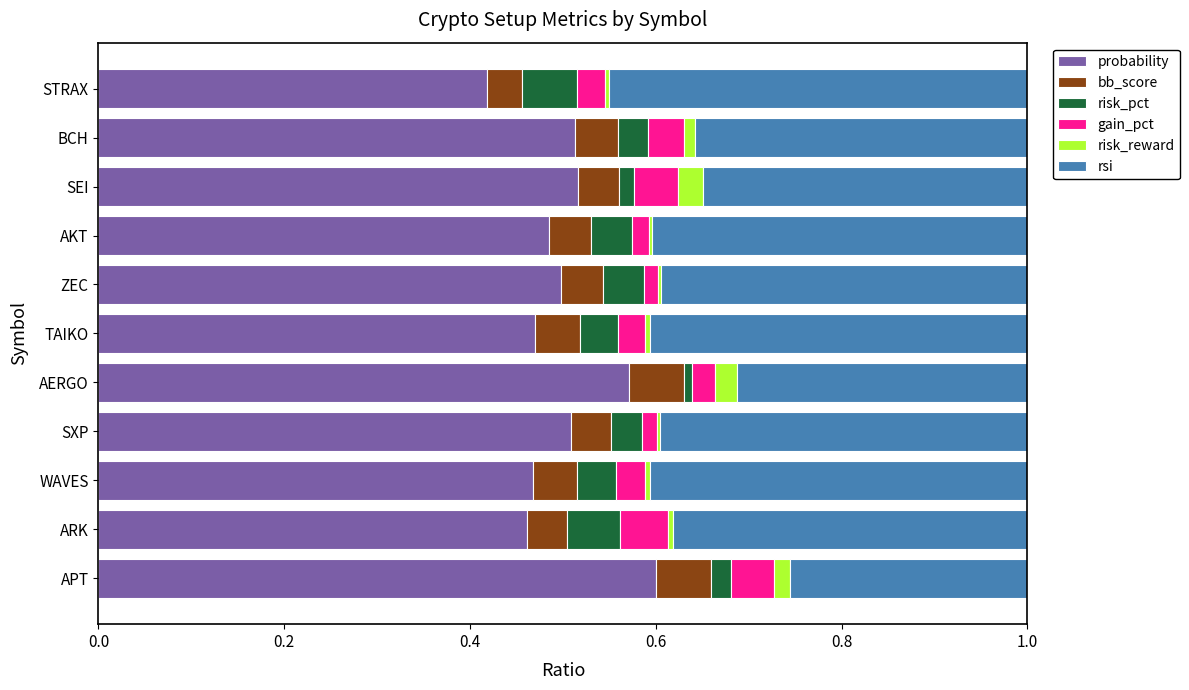

At which label does probability reach its peak?

APT